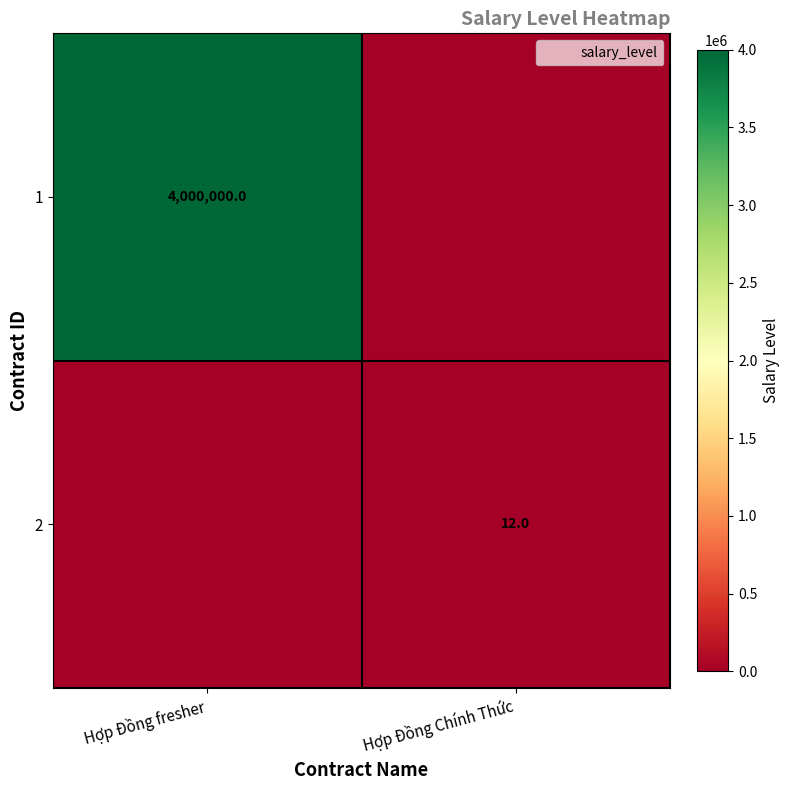

The value of 2 at Hợp Đồng fresher is 0. True or false?

True